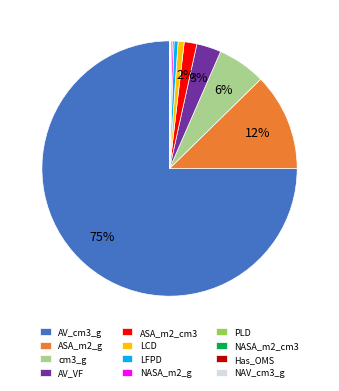

Which slice is the largest?

AV_cm3_g